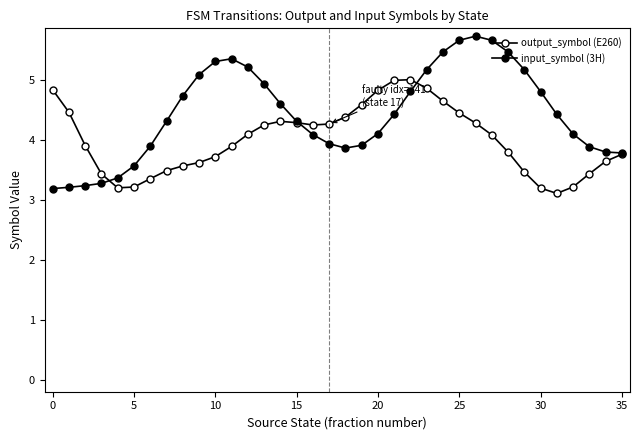

Which series ends up on top after the final intersection of input_symbol (3H) and output_symbol (E260)?

input_symbol (3H)